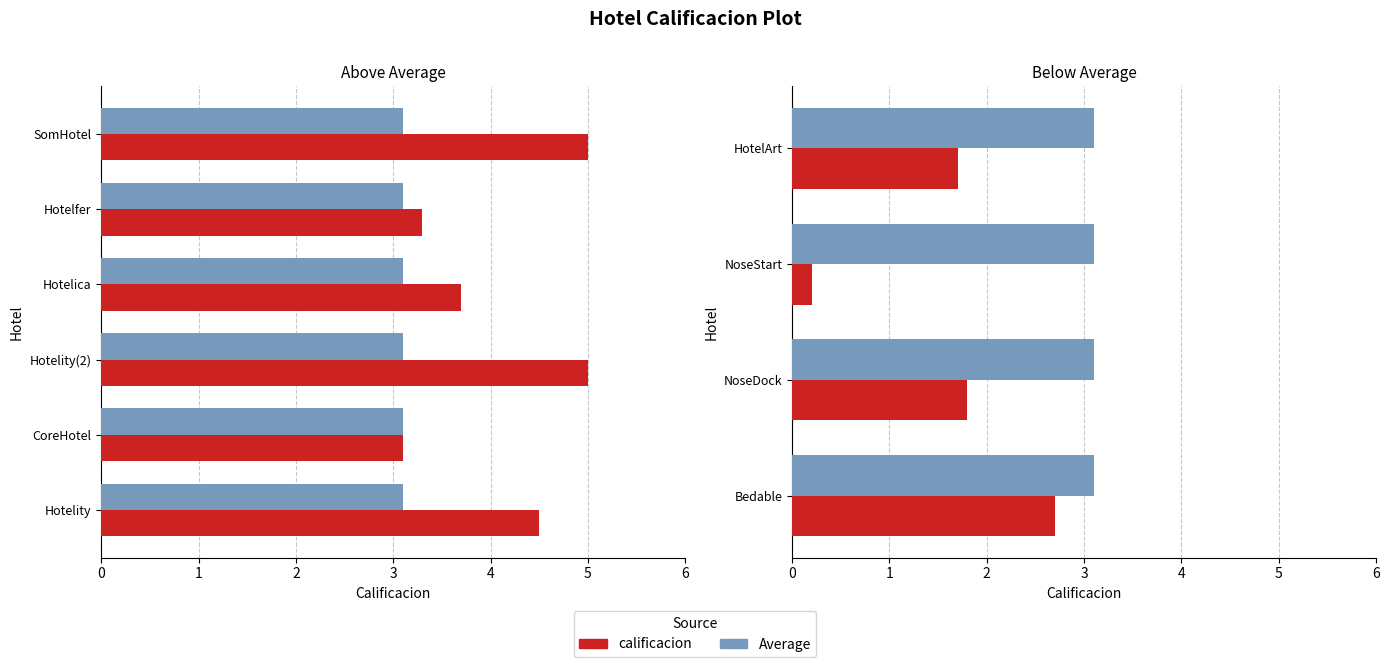

List the series in order of their peak value, lowest first.

Average, calificacion